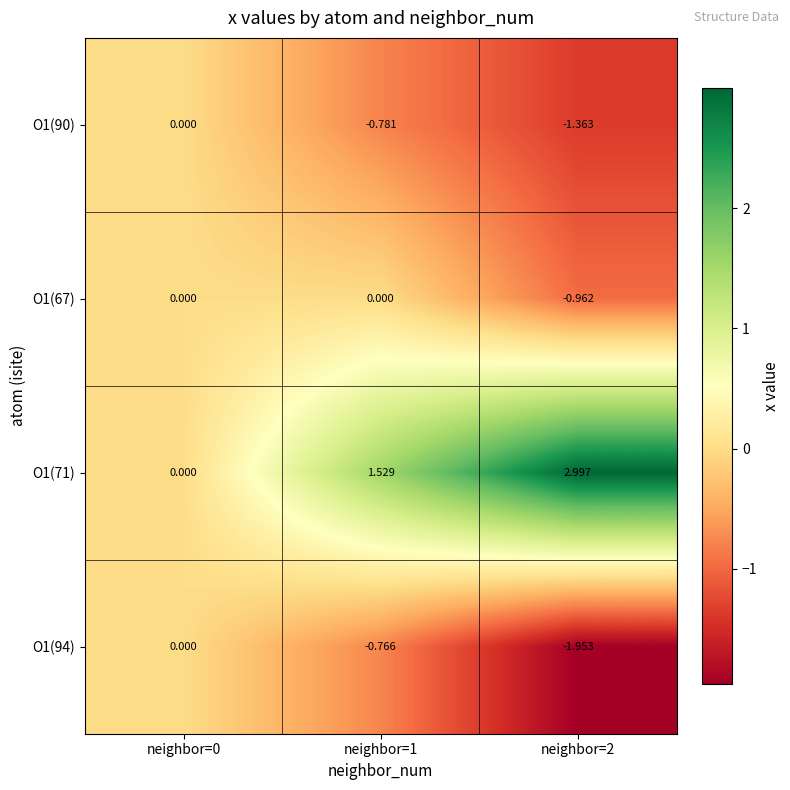

Is the value of O1(90) at neighbor=1 greater than the value of O1(67) at neighbor=1?

No